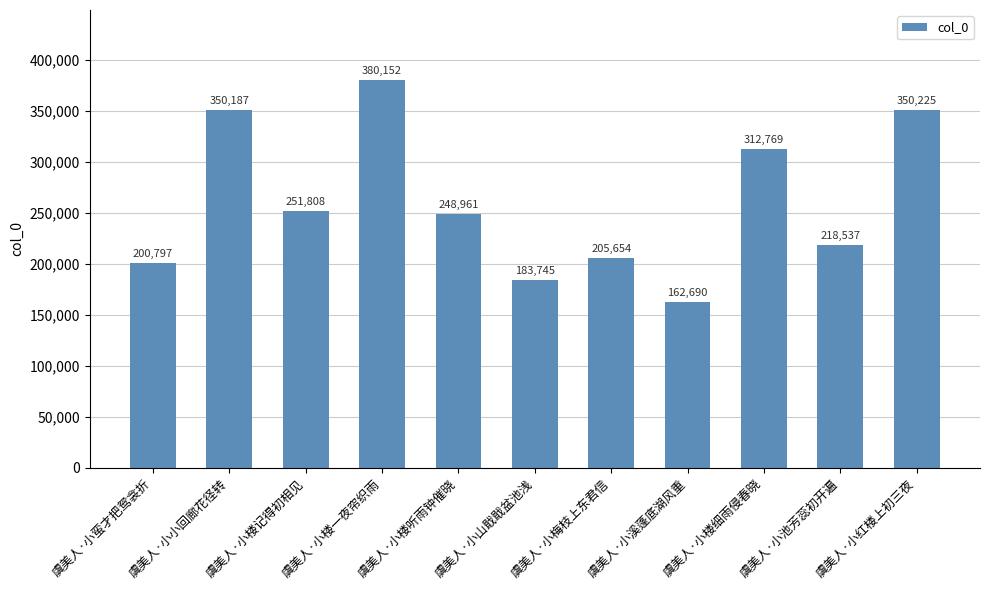

Reading left to right, list all the values displayed in this chart.

200797	350187	251808	380152	248961	183745	205654	162690	312769	218537	350225